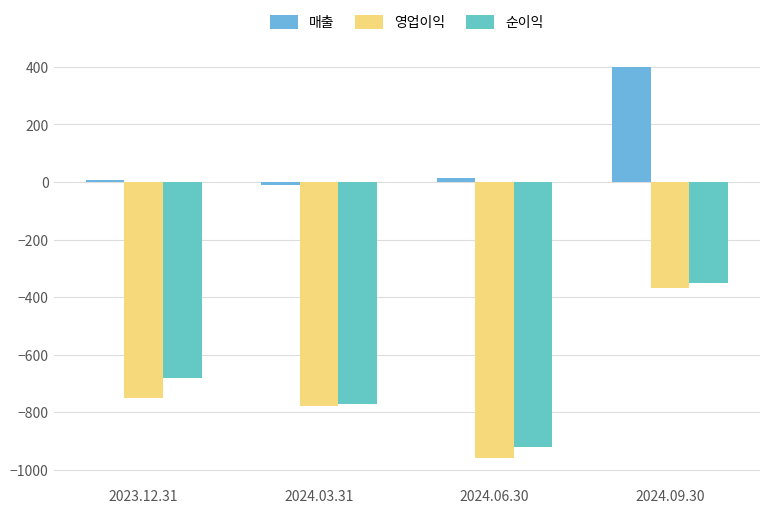

How many positive values does the 매출 series have?

3